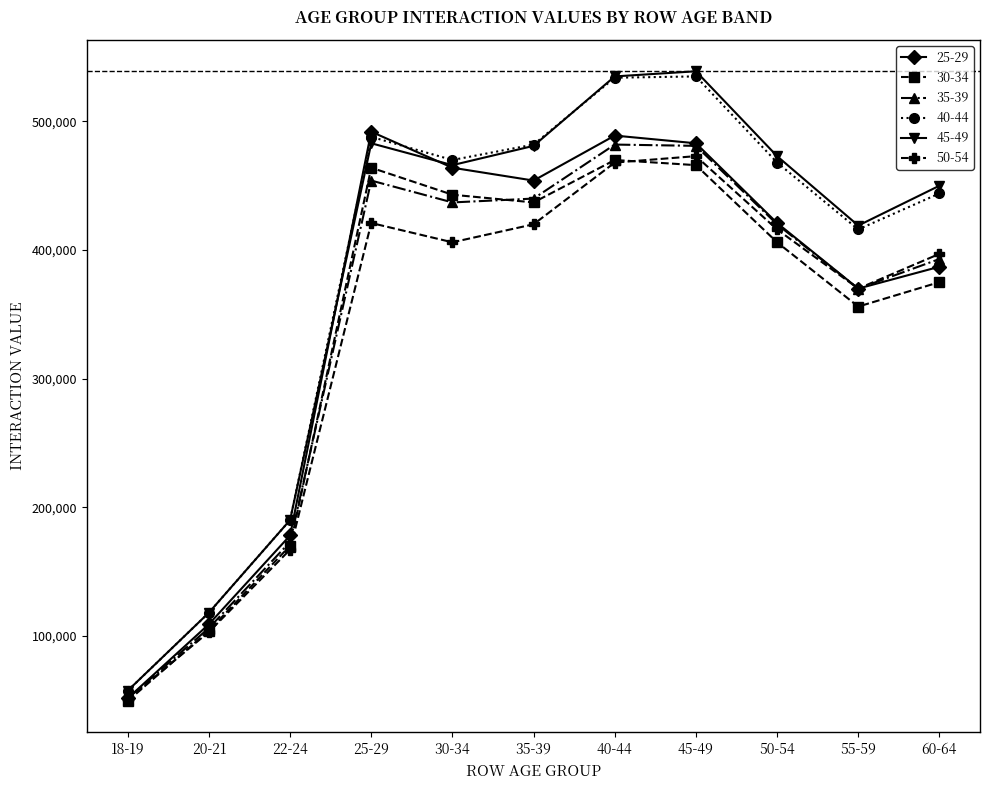

What position from the right is 25-29?

8